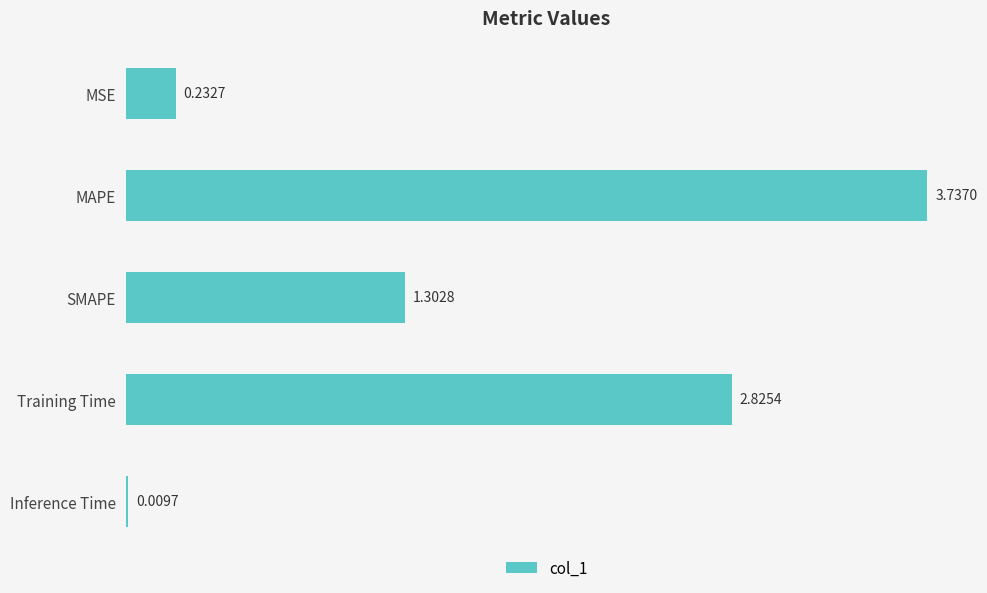

Are the bars grouped side by side (vs. stacked)?

No